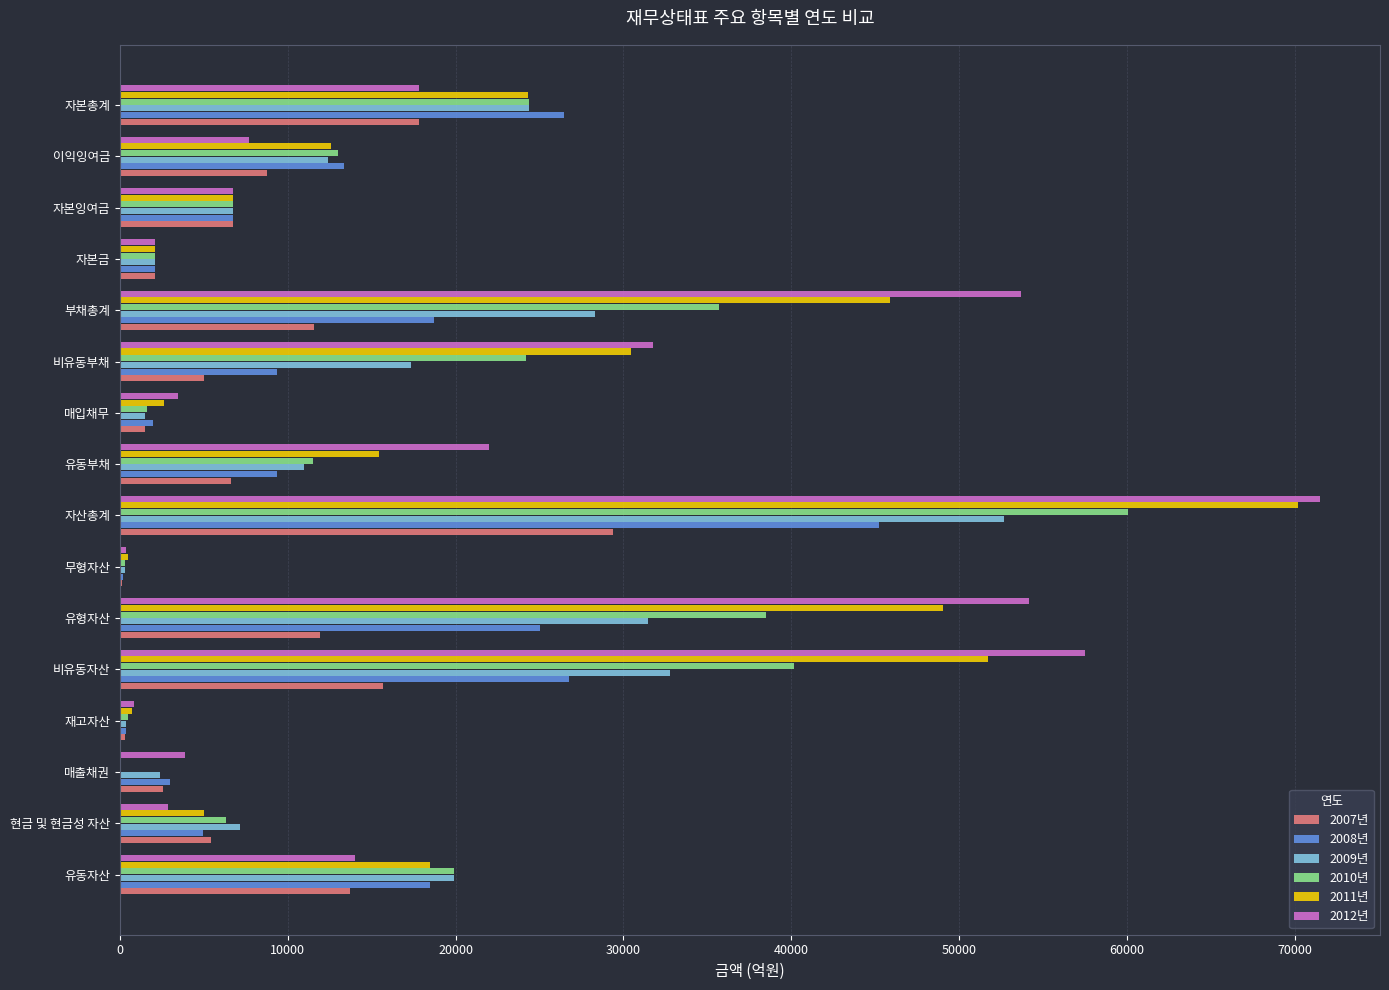

Between 자본금 and 자본잉여금, which series saw the biggest shift?

2008년